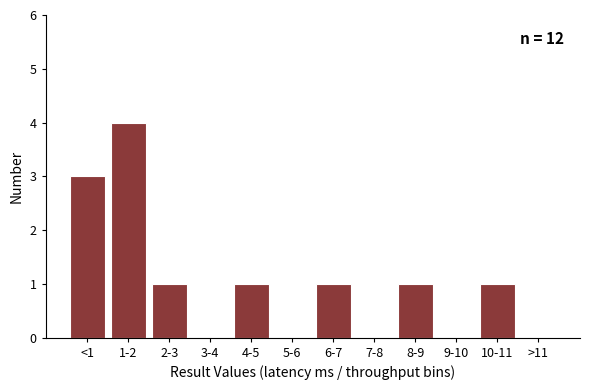

Reading left to right, transcribe all the data shown in this chart.

<1=3	1-2=4	2-3=1	3-4=0	4-5=1	5-6=0	6-7=1	7-8=0	8-9=1	9-10=0	10-11=1	>11=0